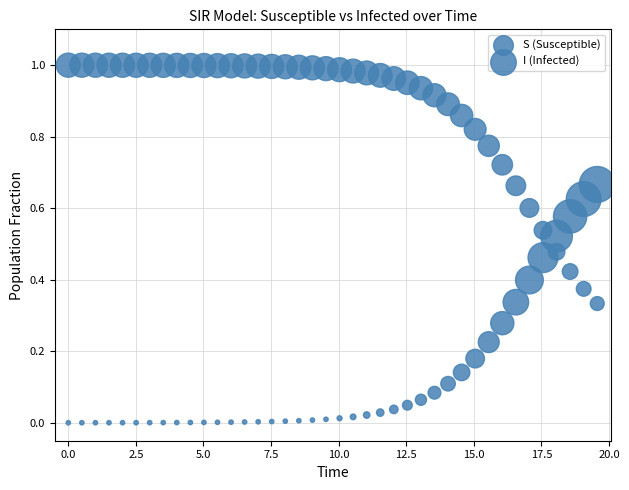

How many data points are displayed?

80